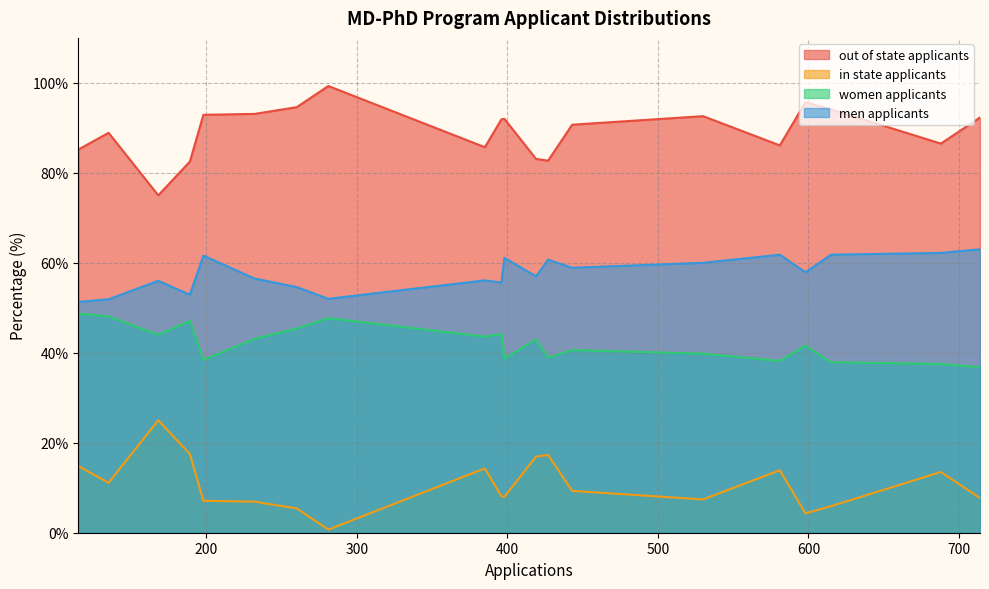

Rank the series by their maximum value, from highest to lowest.

out of state applicants, men applicants, women applicants, in state applicants